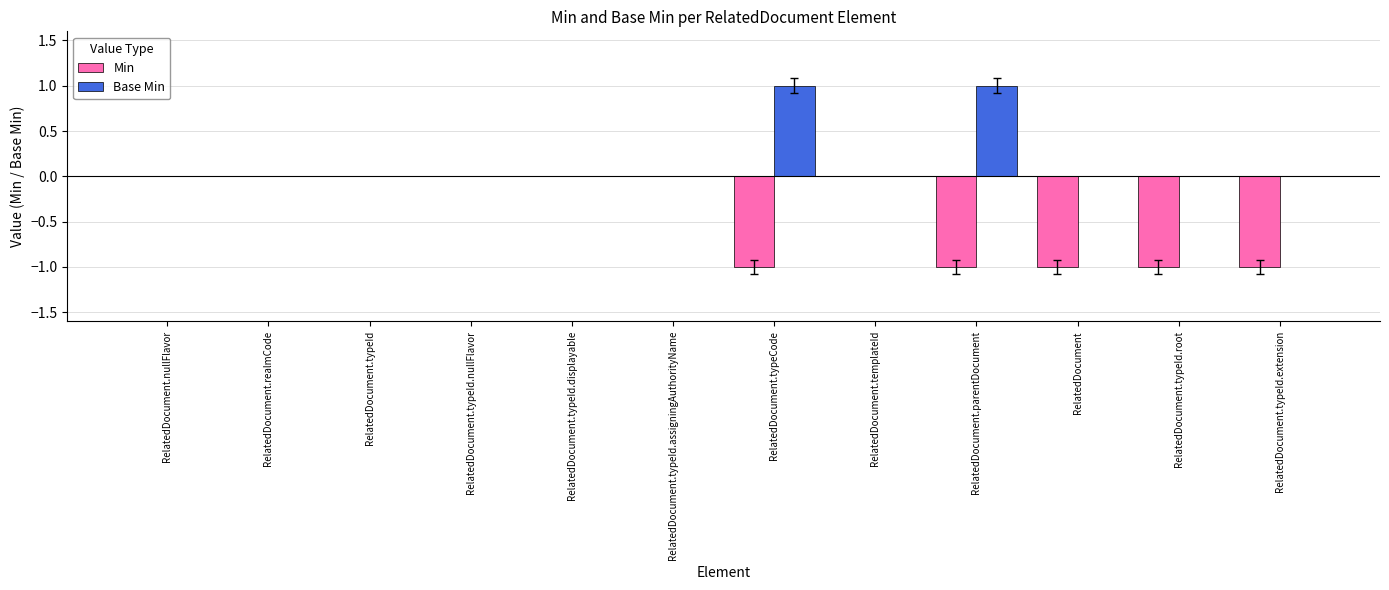

What are all the series names shown in the legend?

Min, Base Min